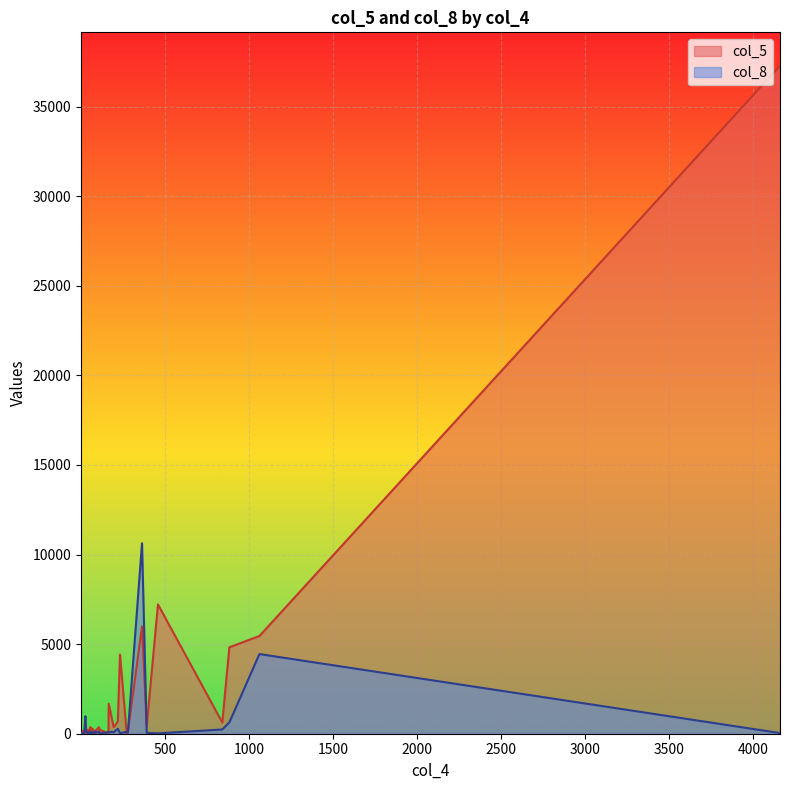

True or false: col_8 and col_5 intersect in this chart.

True